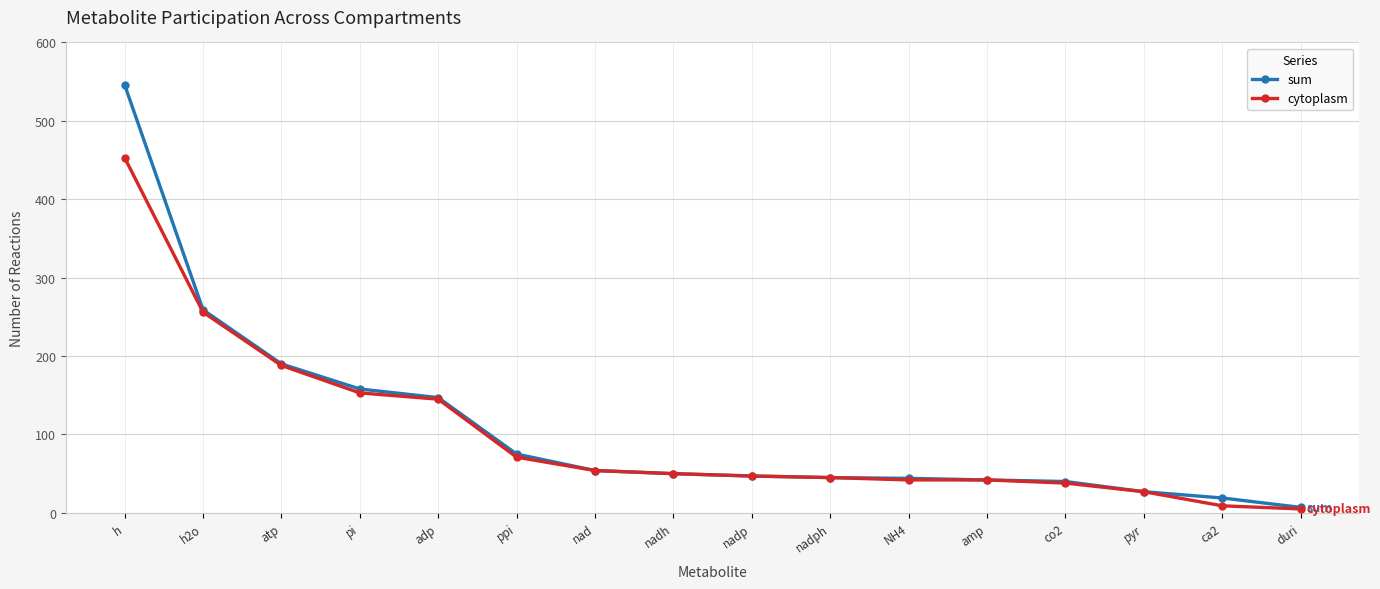

List the series in order of their peak value, highest first.

sum, cytoplasm